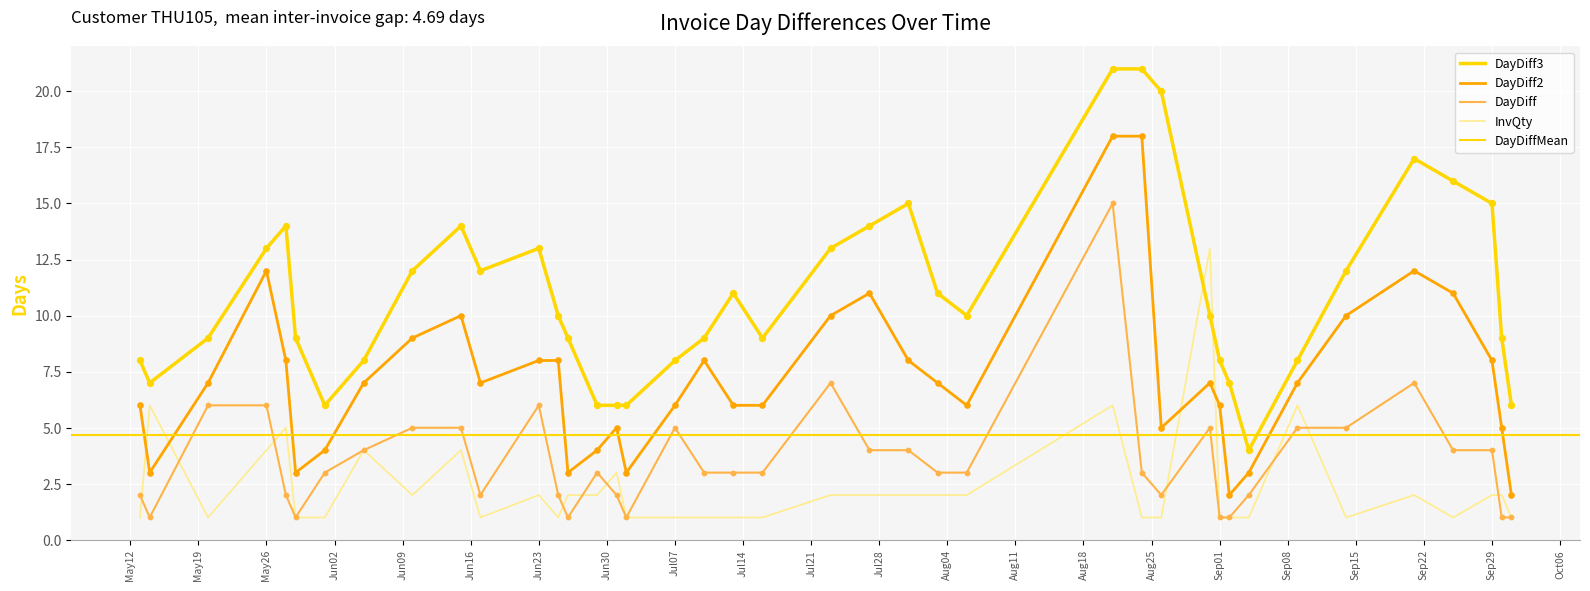

Which series reaches the maximum Y coordinate?

DayDiff3